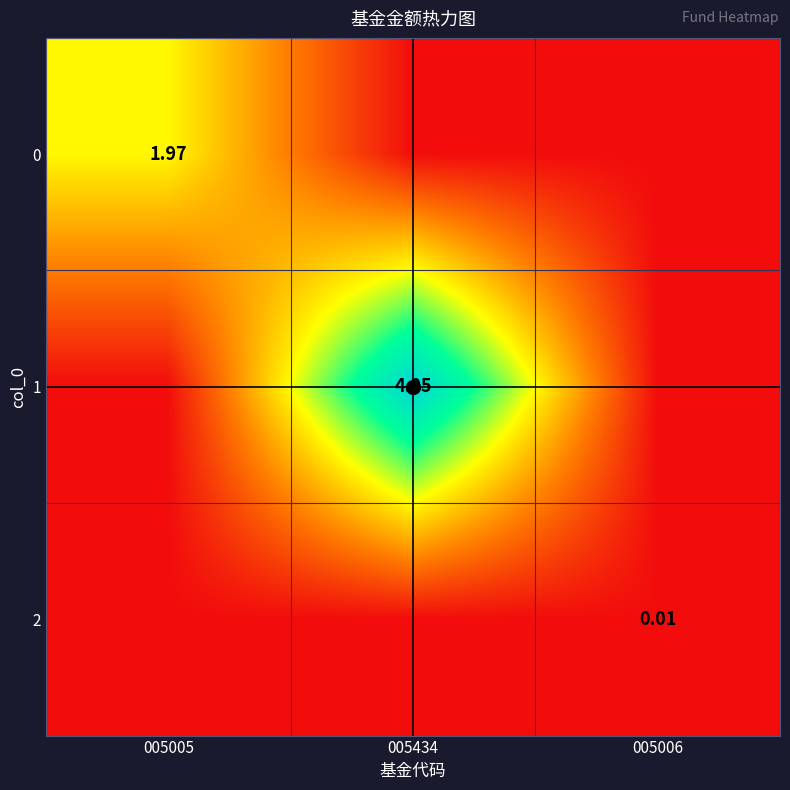

Count the number of categories in the chart.

3